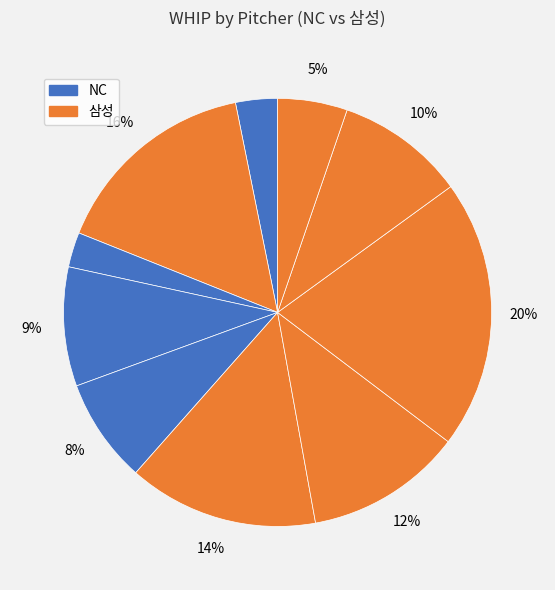

How many slices are in this pie chart?

10